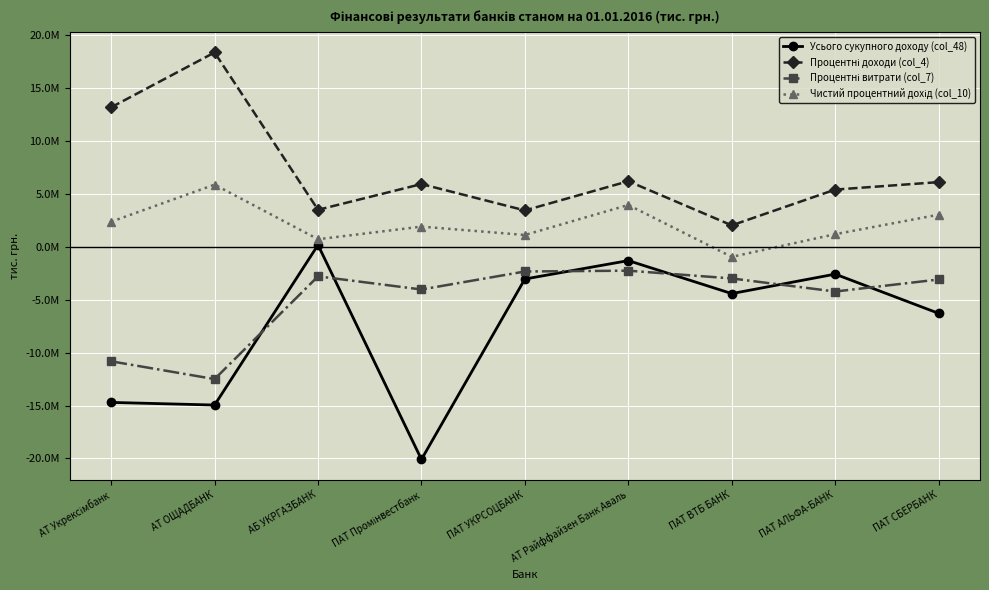

Is this an area chart (filled region under the line)?

No